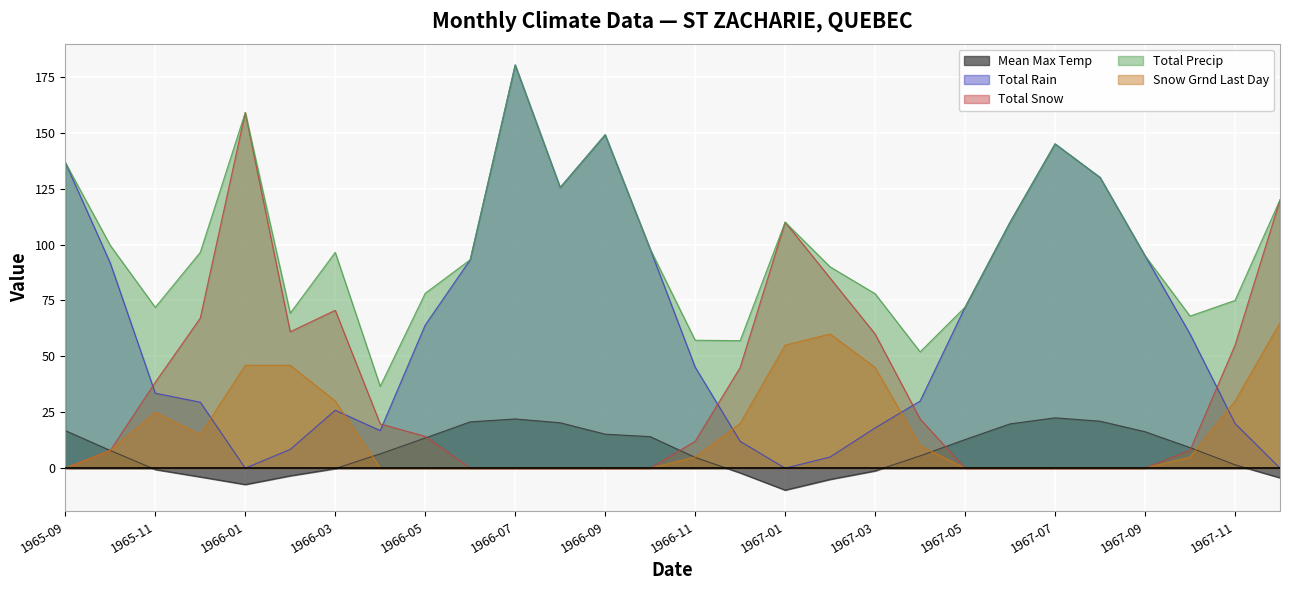

What is the label of the 4th point from the right?

1967-09